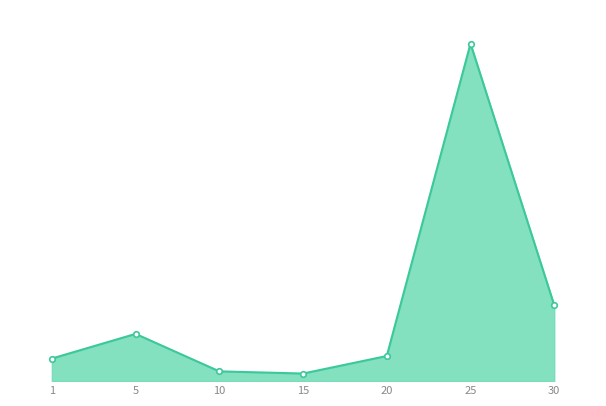

Is this an area chart (filled region under the line)?

Yes